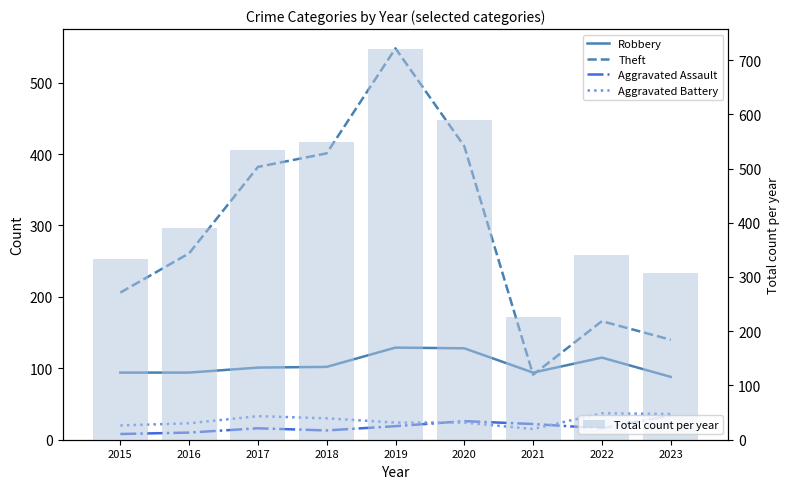

What is the value of the Theft bar at the 3rd from the left?

382